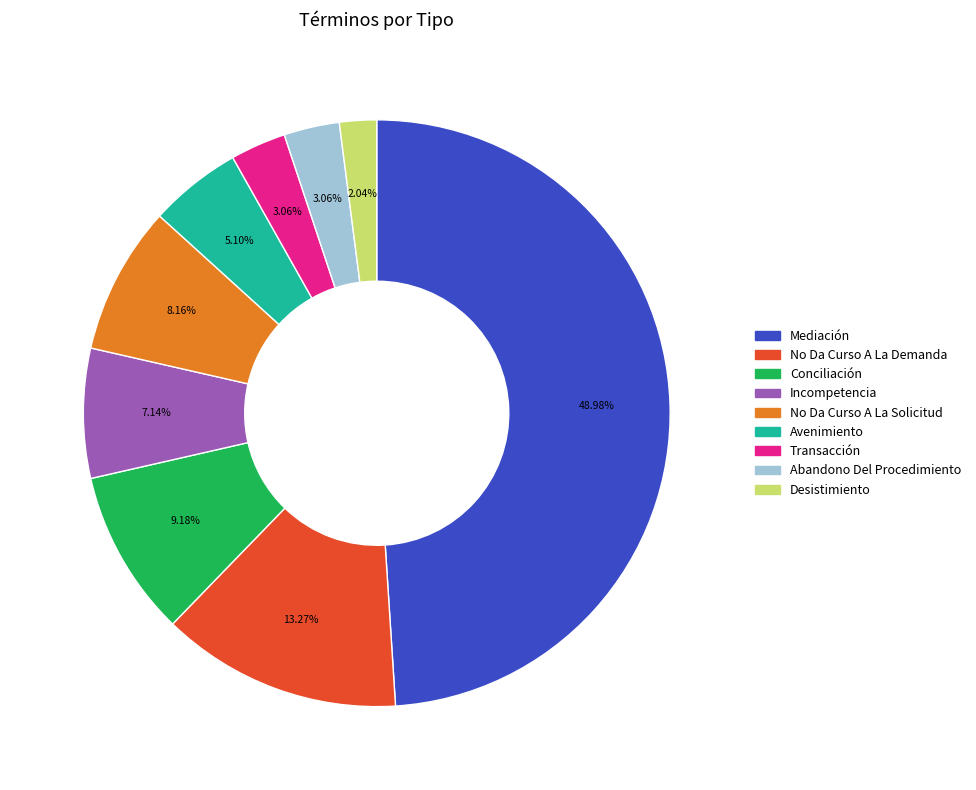

What percentage do Incompetencia and Desistimiento together represent?

9.2%